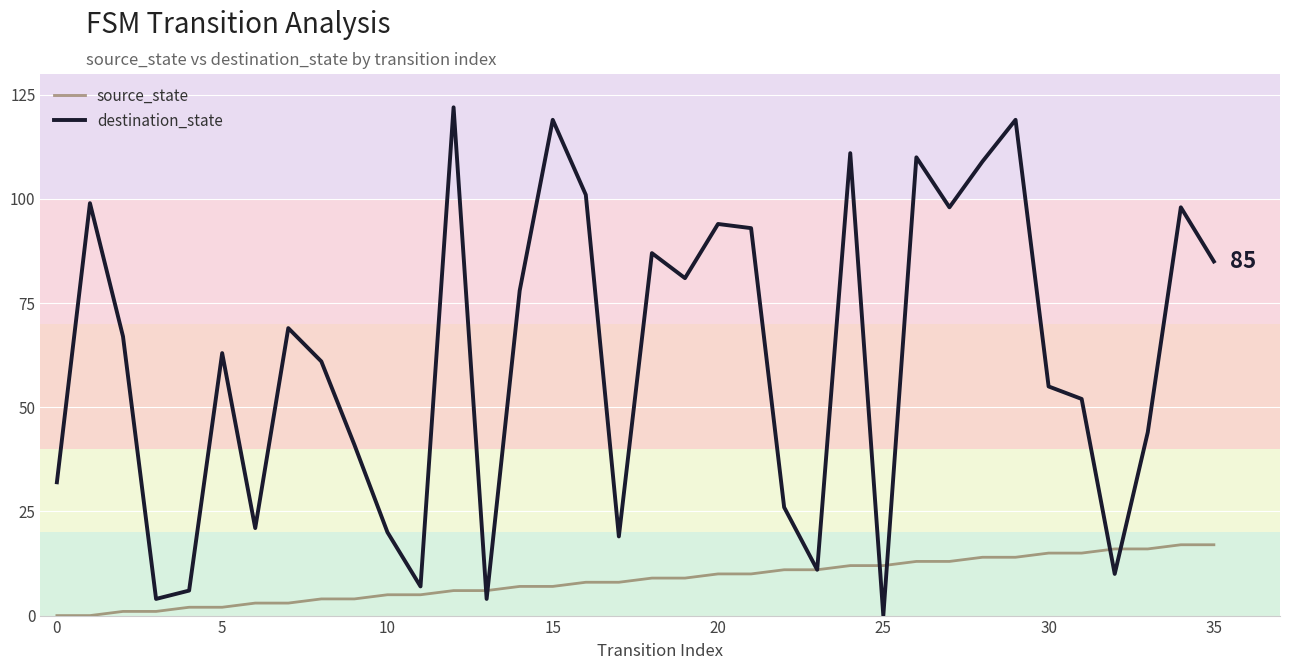

List the series in order of their overall mean, lowest first.

source_state, destination_state